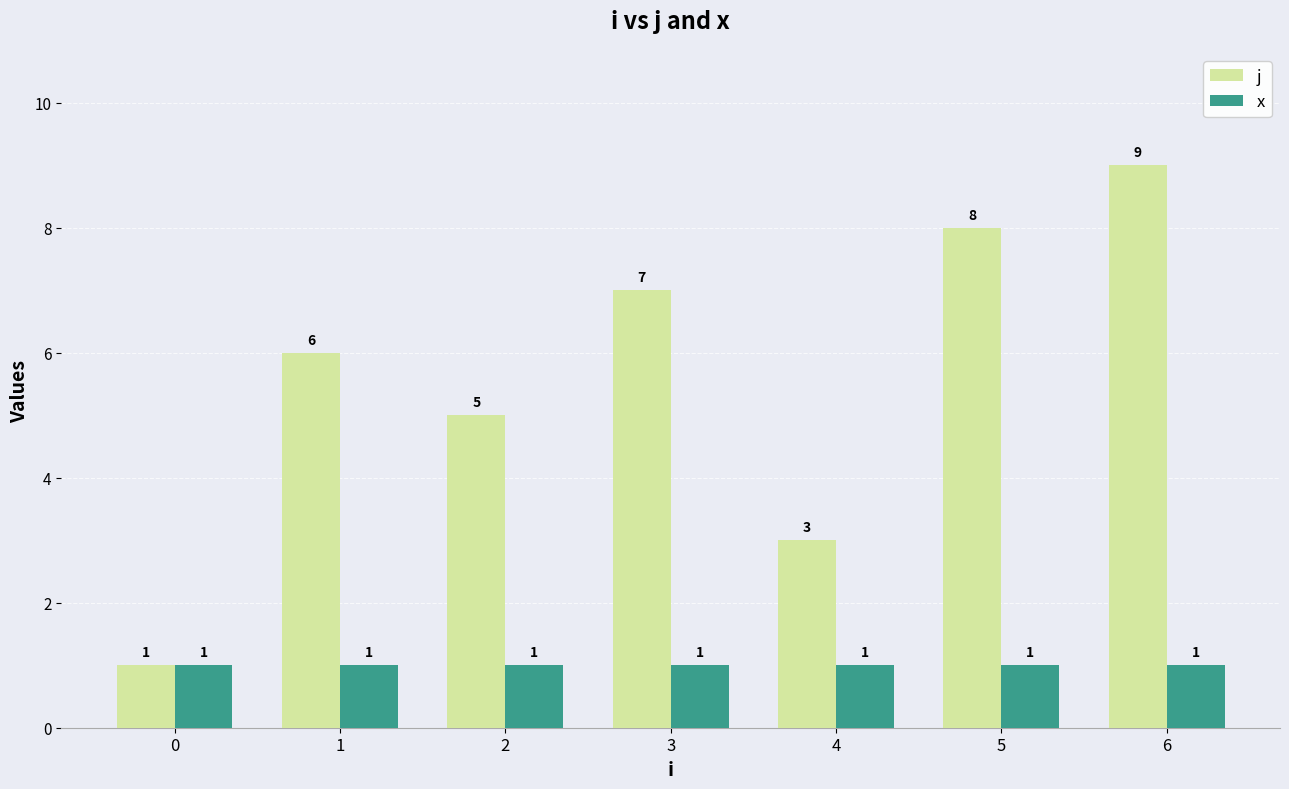

What is the minimum value shown in the chart?

1